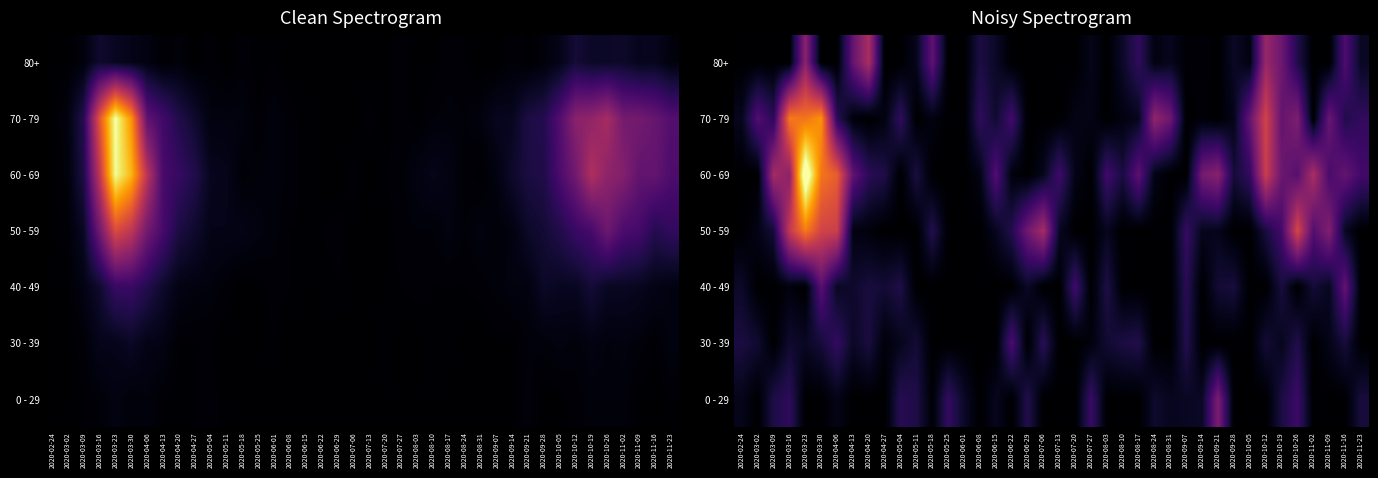

Rank the series by their maximum value, from lowest to highest.

30 - 39, 40 - 49, 0 - 29, 80+, 50 - 59, 70 - 79, 60 - 69